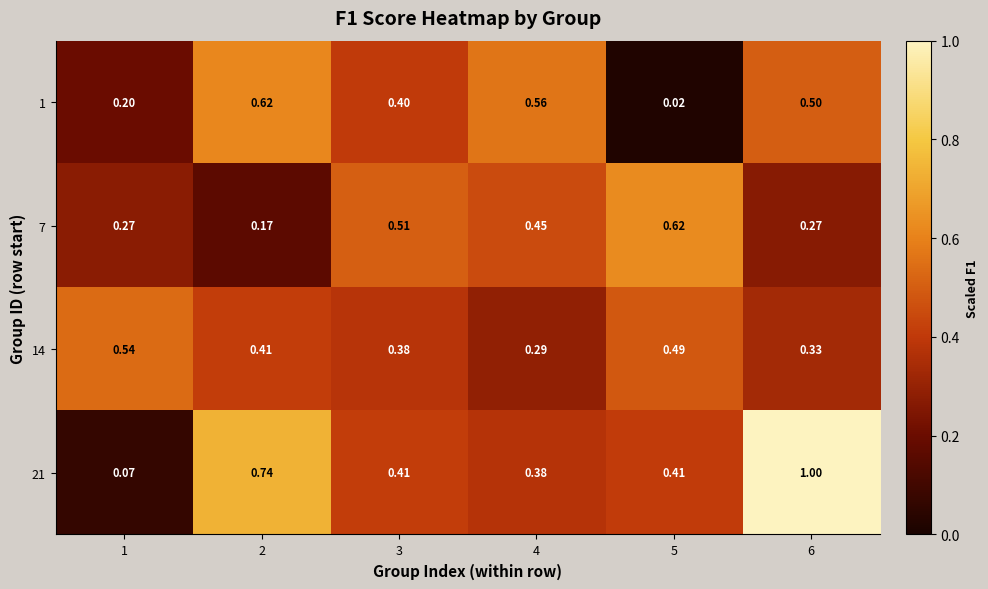

Is the value of 21 at 2 greater than the value of 7 at 3?

Yes